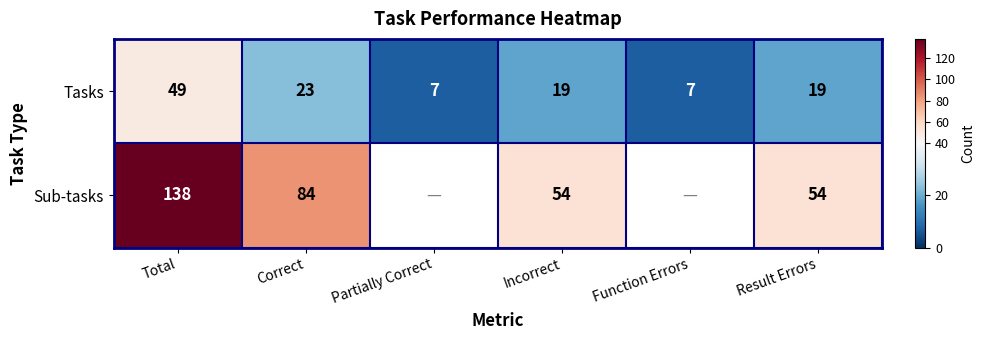

At Incorrect, list the series in order from largest to smallest.

Sub-tasks, Tasks